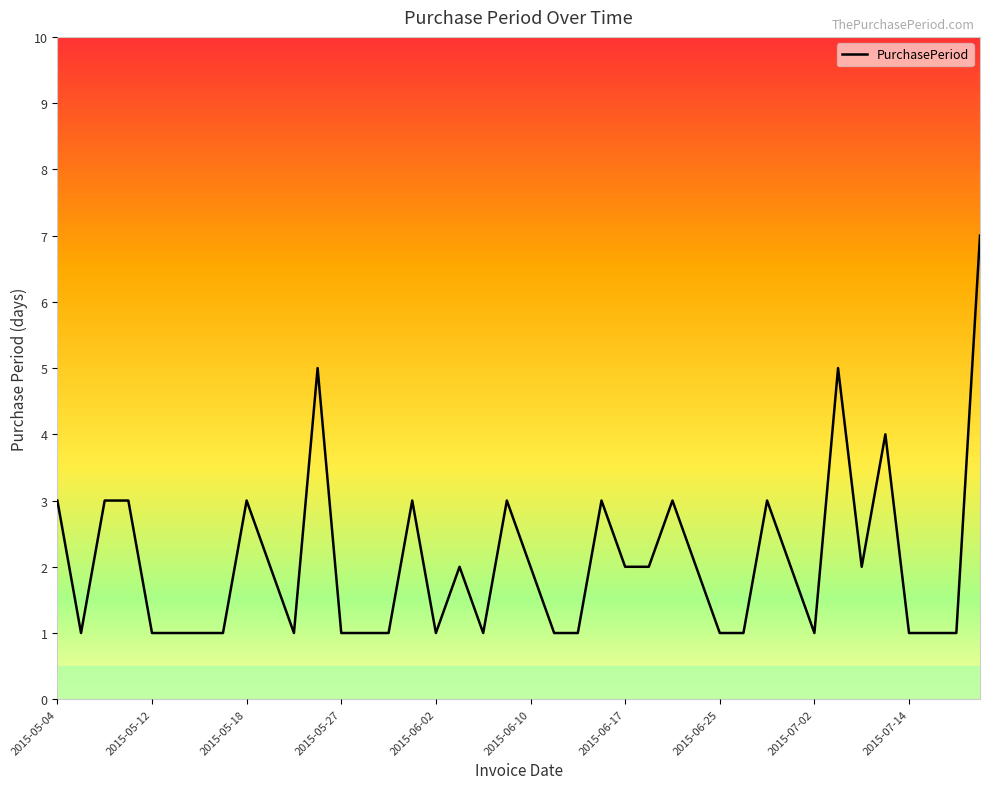

True or false: there are more than 1 points higher than both neighbors.

True